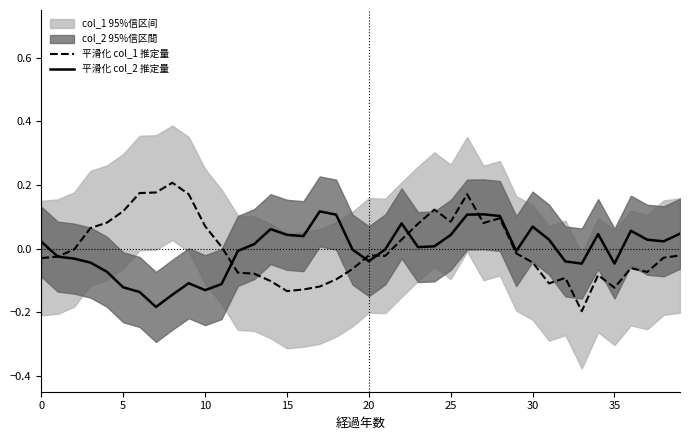

Which series ends up on top after the final intersection of 平滑化 col_1 推定量 and 平滑化 col_2 推定量?

平滑化 col_2 推定量